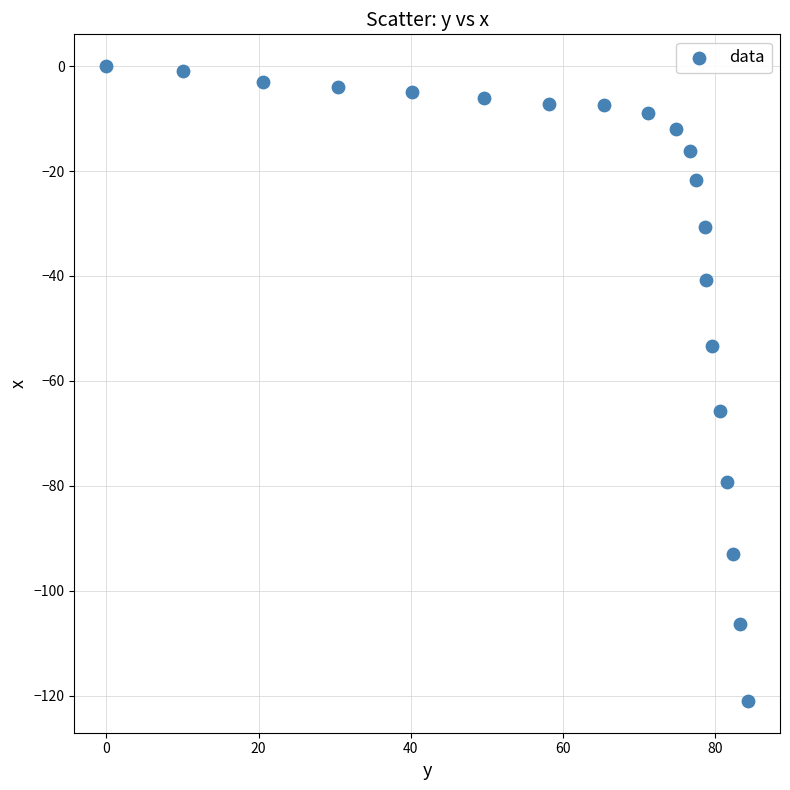

What is the range of X values (max minus min)?

84.3